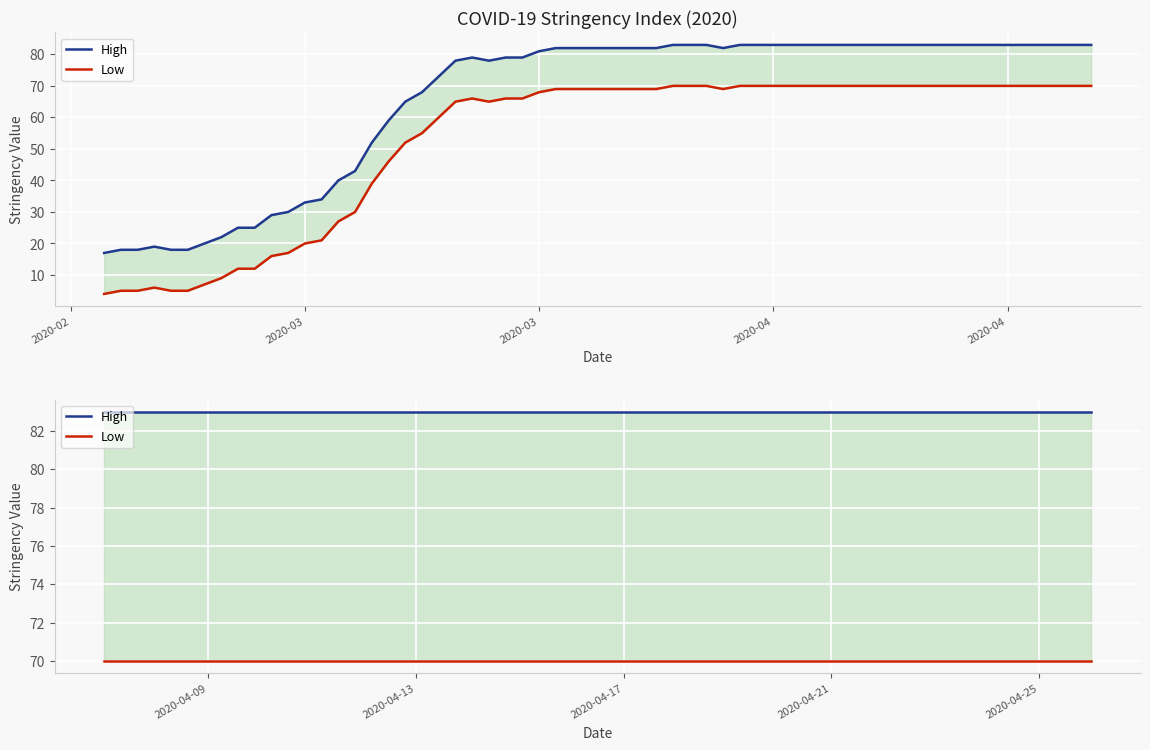

True or false: Low and High intersect in this chart.

False